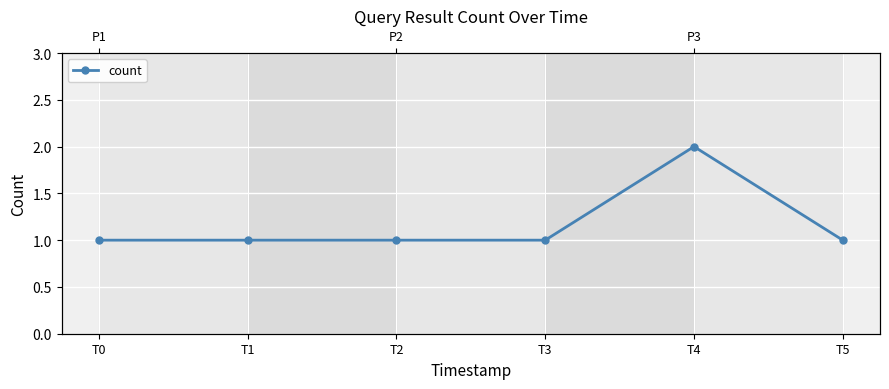

Count the number of values greater than 1.

1